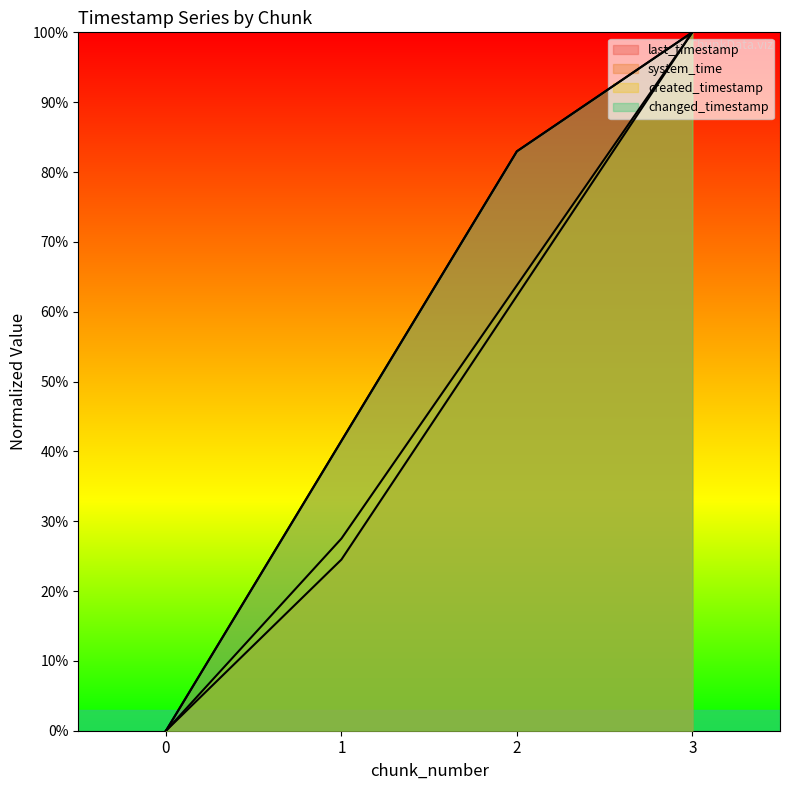

What are all the series names shown in the legend?

last_timestamp, system_time, created_timestamp, changed_timestamp